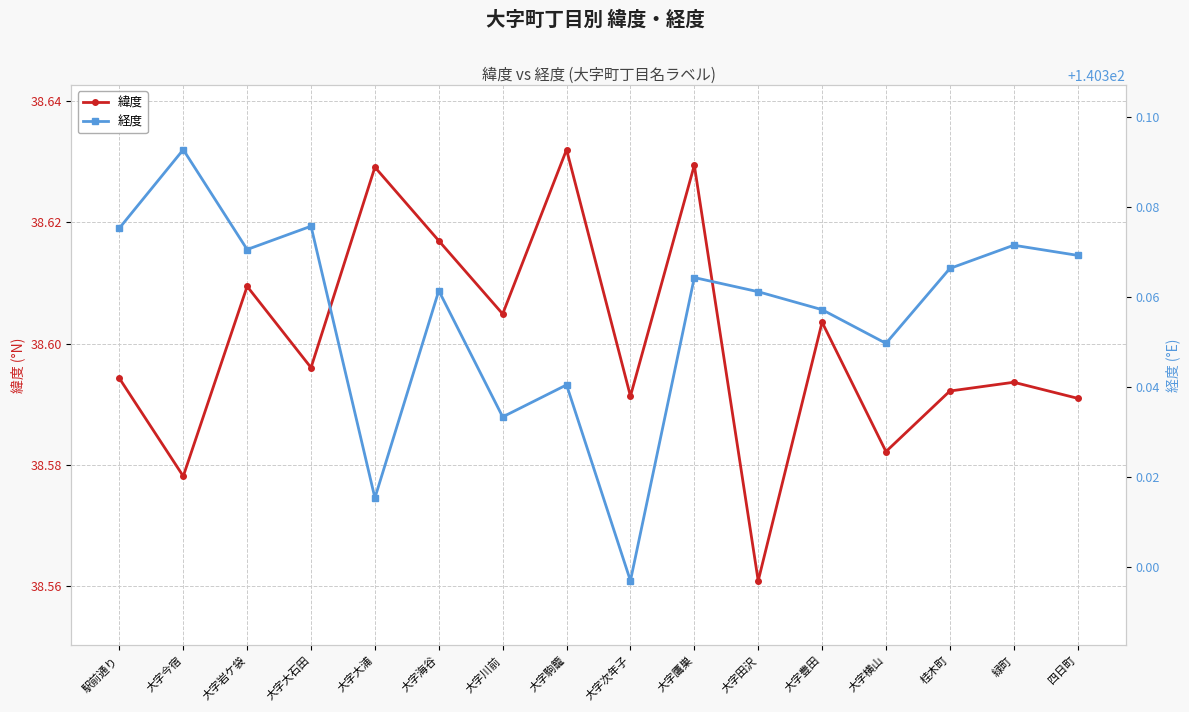

At 大字川前, list the series in order from largest to smallest.

経度, 緯度